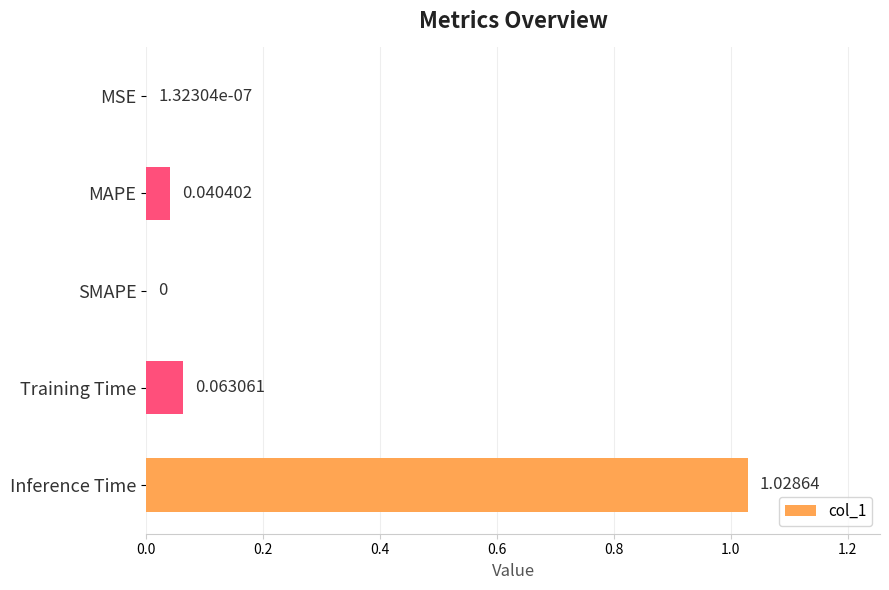

Which category has the highest value across all series?

Inference Time